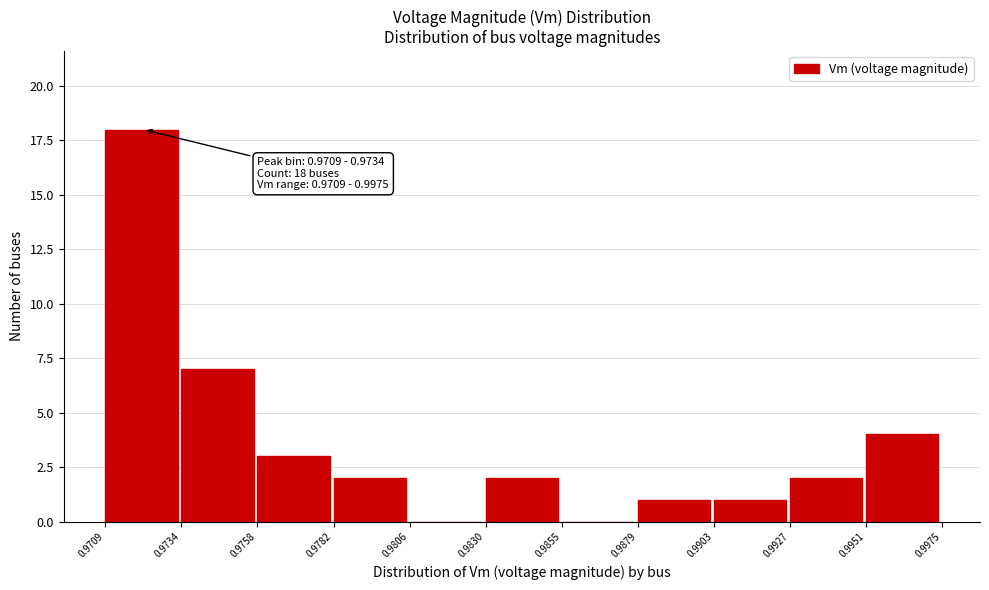

Over which range of the x-axis is the bar tallest?

0.9709 to 0.9734